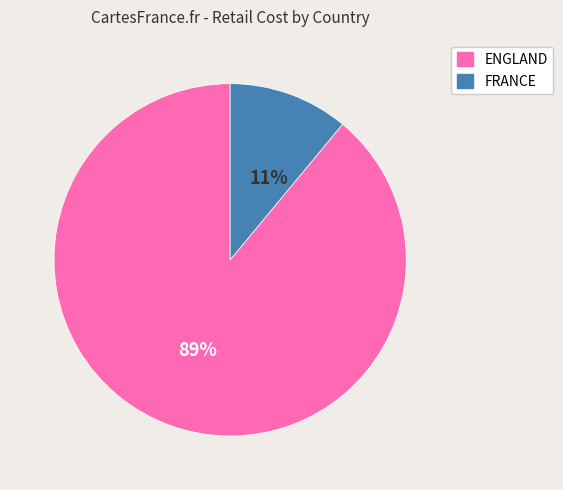

Which category accounts for the majority?

ENGLAND